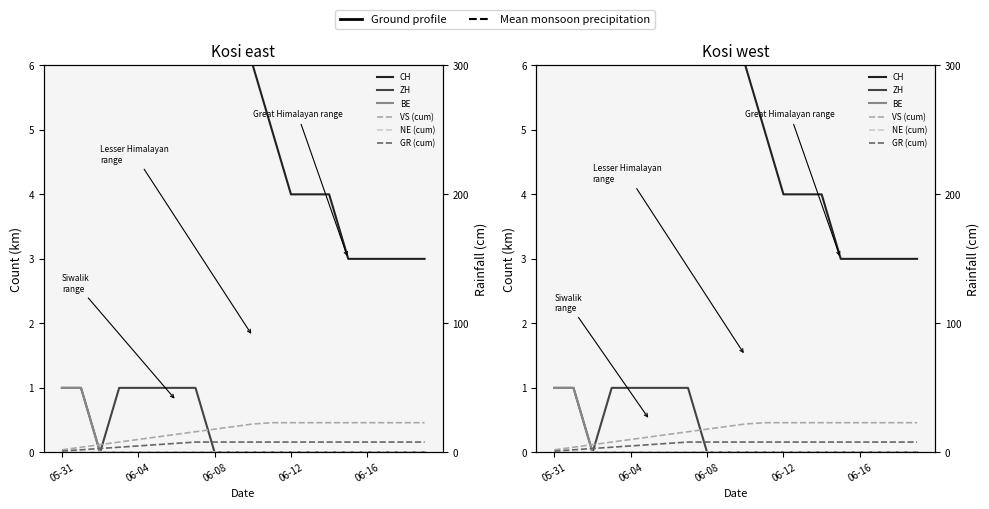

Which category has the lowest value in the NE (cum) series?

05-31